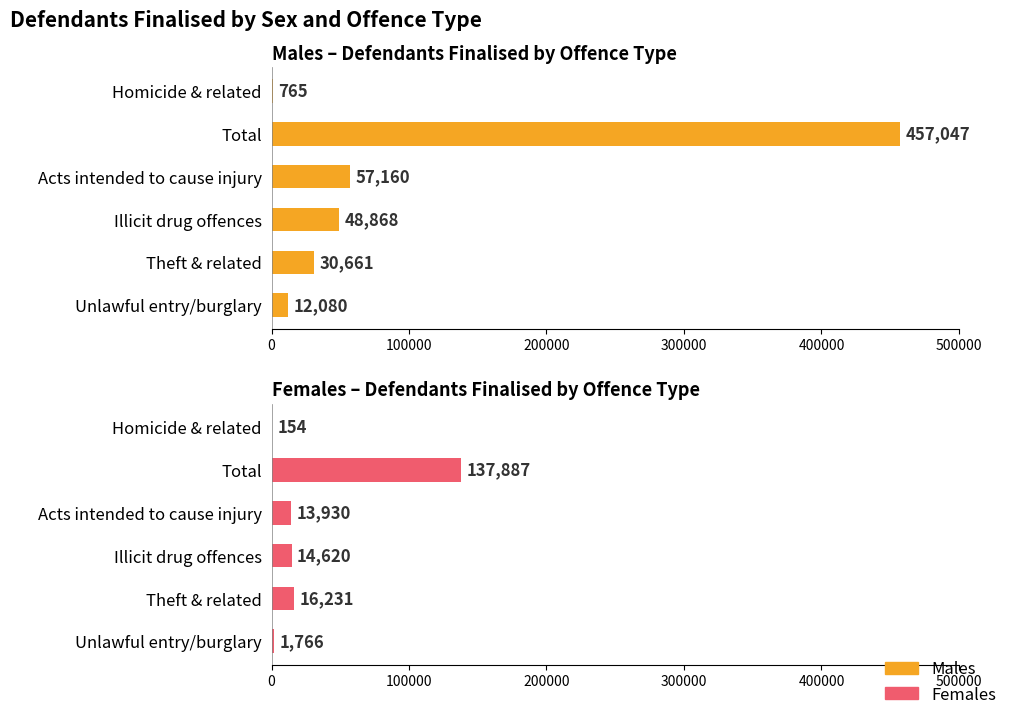

Is it true that Males equals 91993 at 200000?

False